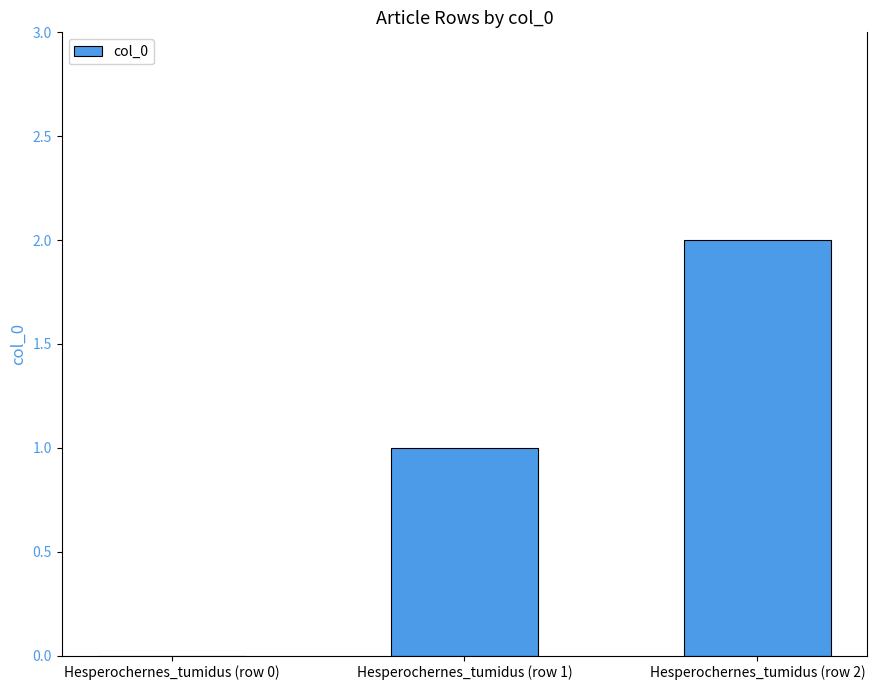

Between Hesperochernes_tumidus (row 0) and Hesperochernes_tumidus (row 1), which is larger?

Hesperochernes_tumidus (row 1)